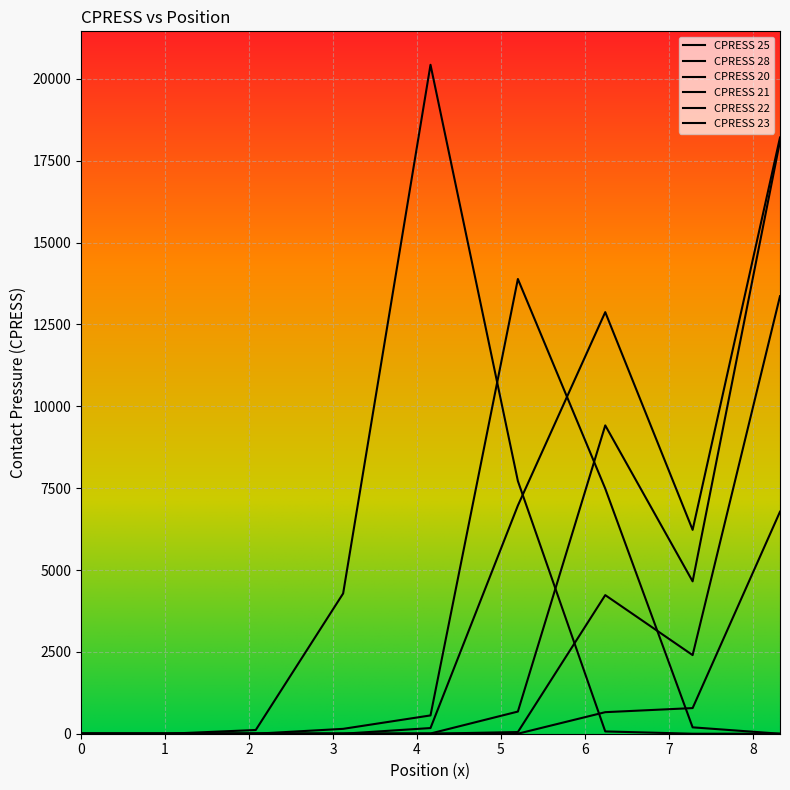

How many values in the CPRESS 22 series are below 6?

4